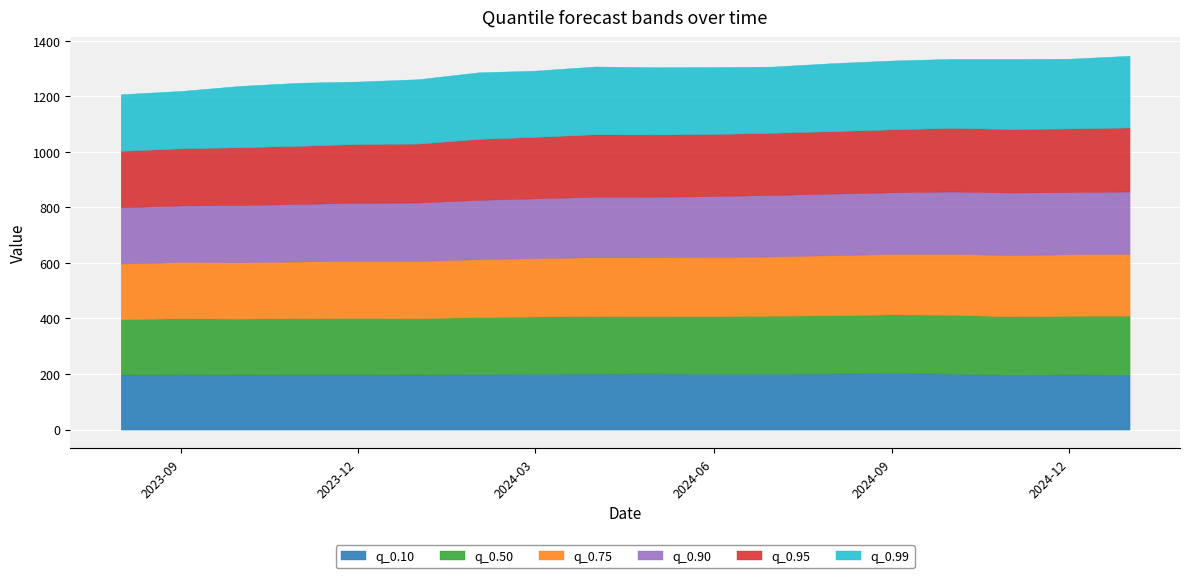

Reading left to right, what are all the values shown in this chart?

q_0.1: 2023-08-01=198.3	2023-09-01=199.2	2023-10-01=198.4	2023-11-01=199.0	2023-12-01=199.1	2024-01-01=198.3	2024-02-01=200.0	2024-03-01=200.9	2024-04-01=201.5	2024-05-01=201.7	2024-06-01=200.9	2024-07-01=201.0	2024-08-01=201.6	2024-09-01=203.1	2024-10-01=201.2	2024-11-01=197.2	2024-12-01=198.2	2025-01-01=197.5
q_0.5: 2023-08-01=199.3	2023-09-01=201.4	2023-10-01=201.0	2023-11-01=201.8	2023-12-01=202.7	2024-01-01=202.7	2024-02-01=204.8	2024-03-01=206.1	2024-04-01=207.0	2024-05-01=207.0	2024-06-01=207.8	2024-07-01=208.7	2024-08-01=209.6	2024-09-01=211.3	2024-10-01=212.1	2024-11-01=210.4	2024-12-01=211.3	2025-01-01=212.6
q_0.75: 2023-08-01=200.3	2023-09-01=202.9	2023-10-01=202.9	2023-11-01=204.6	2023-12-01=206.1	2024-01-01=206.3	2024-02-01=208.7	2024-03-01=210.4	2024-04-01=212.1	2024-05-01=212.1	2024-06-01=213.2	2024-07-01=213.6	2024-08-01=216.9	2024-09-01=218.1	2024-10-01=219.4	2024-11-01=220.9	2024-12-01=221.8	2025-01-01=222.7
q_0.9: 2023-08-01=202.8	2023-09-01=203.7	2023-10-01=206.2	2023-11-01=207.1	2023-12-01=208.9	2024-01-01=210.4	2024-02-01=213.5	2024-03-01=215.2	2024-04-01=217.9	2024-05-01=217.8	2024-06-01=218.6	2024-07-01=221.7	2024-08-01=221.8	2024-09-01=221.9	2024-10-01=224.5	2024-11-01=225.2	2024-12-01=223.7	2025-01-01=224.6
q_0.95: 2023-08-01=202.8	2023-09-01=205.4	2023-10-01=207.8	2023-11-01=209.0	2023-12-01=211.3	2024-01-01=211.8	2024-02-01=219.5	2024-03-01=221.0	2024-04-01=224.6	2024-05-01=223.7	2024-06-01=223.6	2024-07-01=223.4	2024-08-01=224.6	2024-09-01=226.4	2024-10-01=228.9	2024-11-01=228.3	2024-12-01=229.1	2025-01-01=230.3
q_0.99: 2023-08-01=204.1	2023-09-01=206.7	2023-10-01=220.9	2023-11-01=227.3	2023-12-01=225.0	2024-01-01=232.0	2024-02-01=239.7	2024-03-01=238.7	2024-04-01=244.2	2024-05-01=242.6	2024-06-01=241.2	2024-07-01=238.4	2024-08-01=244.9	2024-09-01=248.0	2024-10-01=248.5	2024-11-01=252.5	2024-12-01=251.2	2025-01-01=258.4